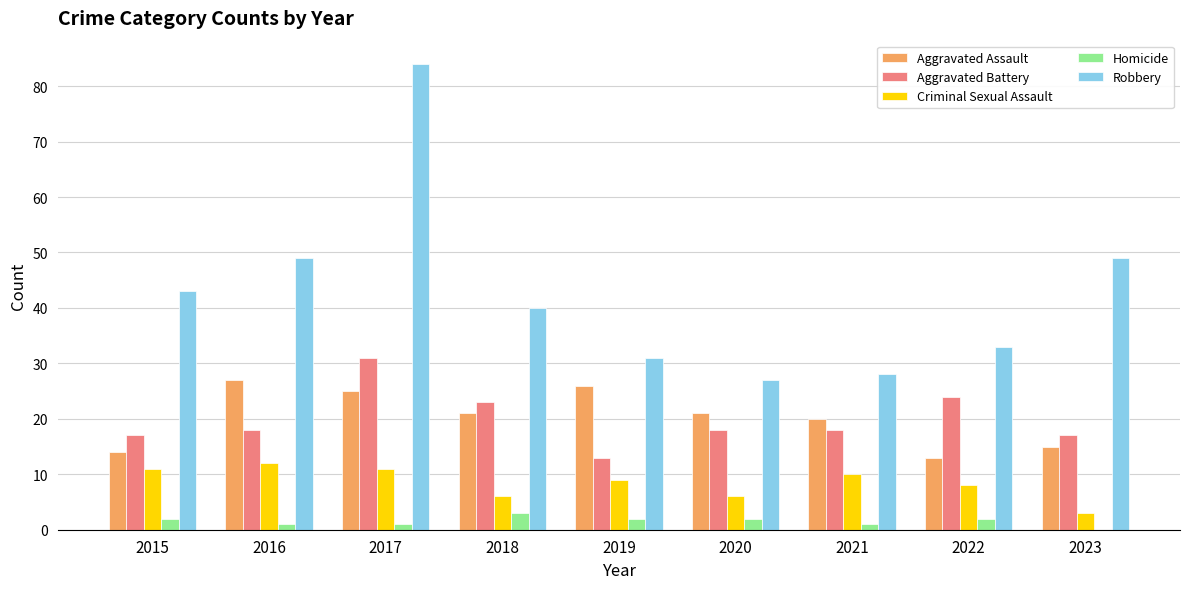

Is it true that Robbery equals 76 at 2023?

False